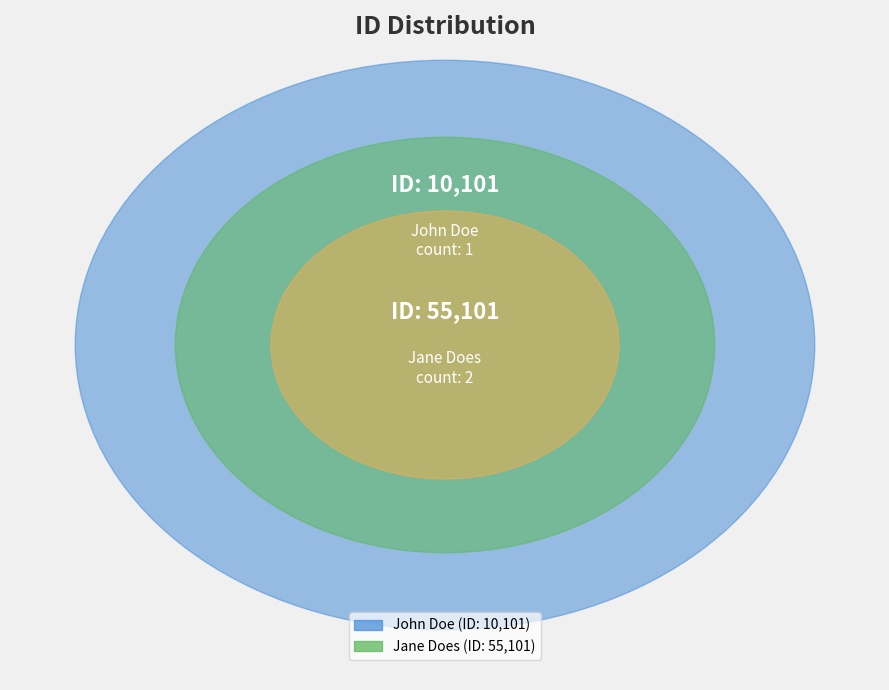

Rank the categories by value from highest to lowest.

Jane Does, John Doe